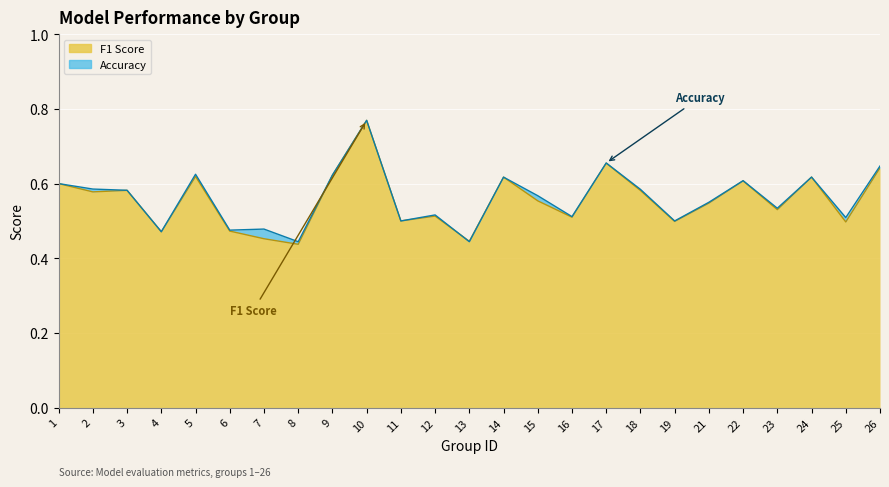

Rank the series by their average value, from highest to lowest.

accuracy, f1